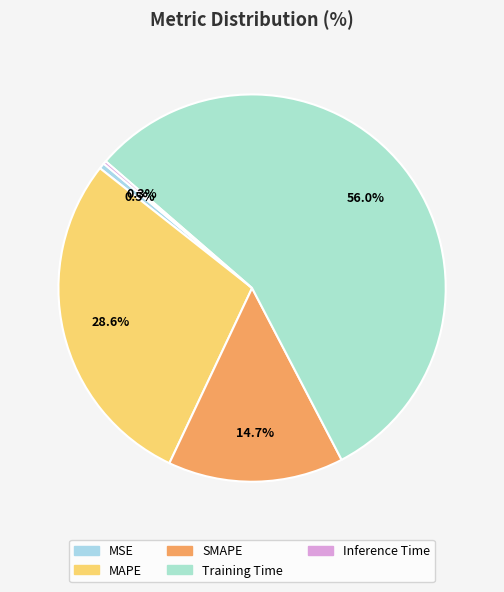

True or false: SMAPE accounts for 15% of the total.

True